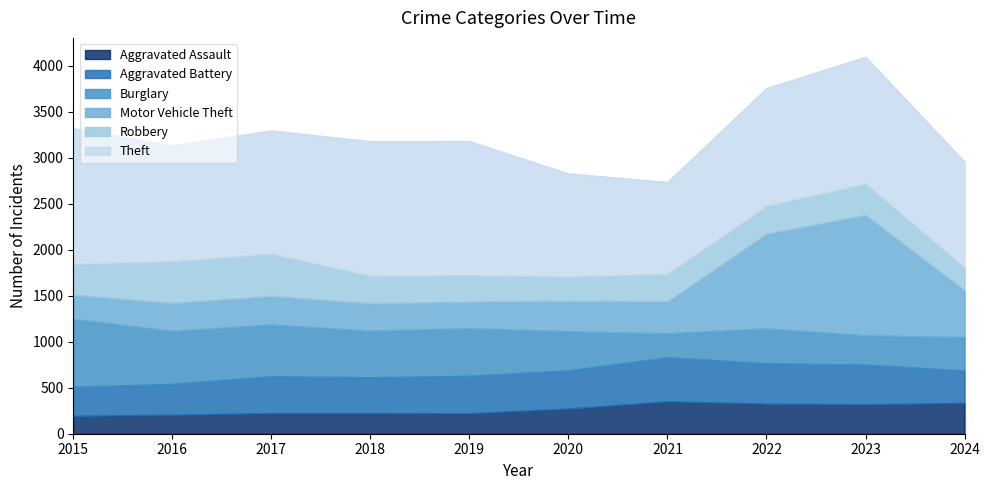

Which has a higher value, 2023 or 2024?

2024